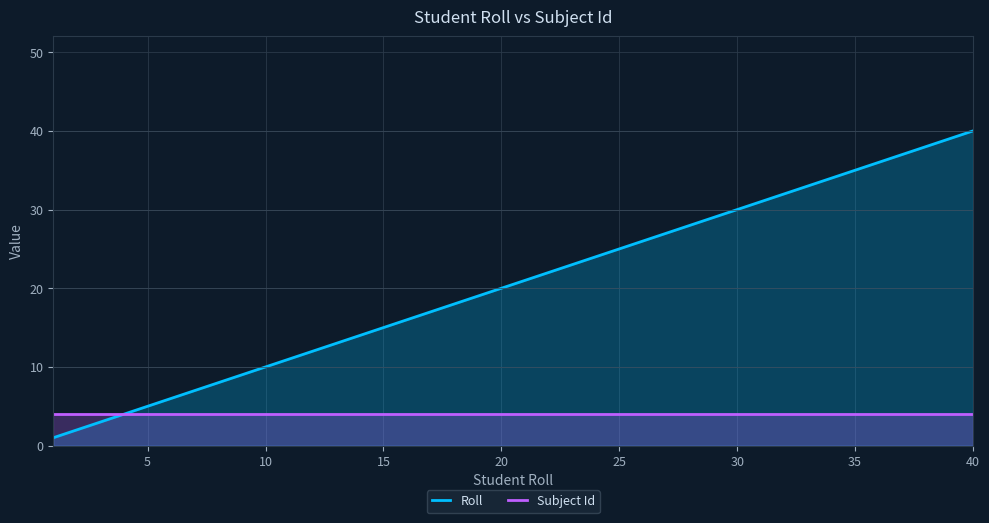

The value of Roll at 5 is 5. True or false?

True